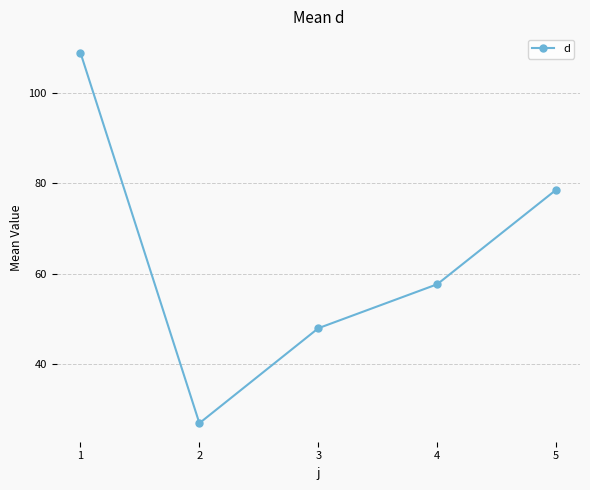

What is the minimum value shown in the chart?

26.9